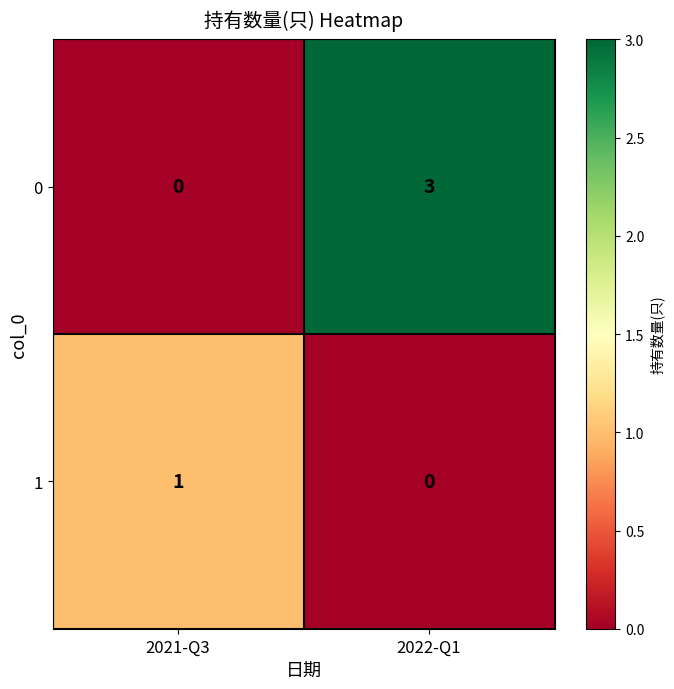

Reading left to right, list all the values displayed in this chart.

0: 0	3
1: 1	0